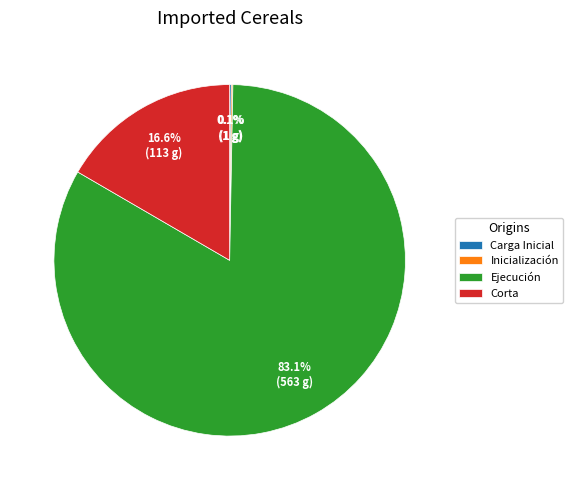

Does Ejecución represent more than half of the total?

Yes